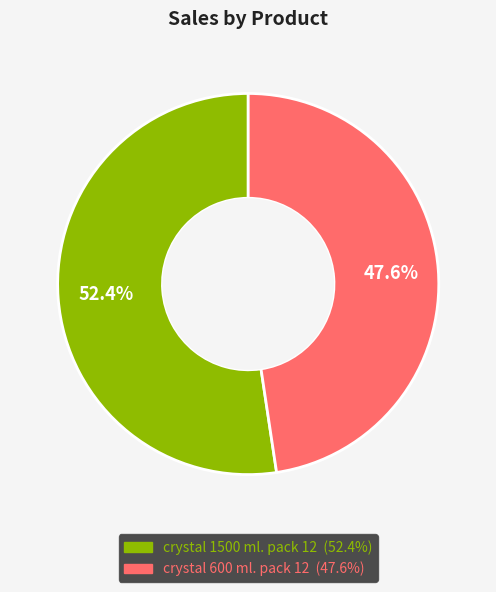

Which category has the biggest portion of the pie?

crystal 1500 ml. pack 12